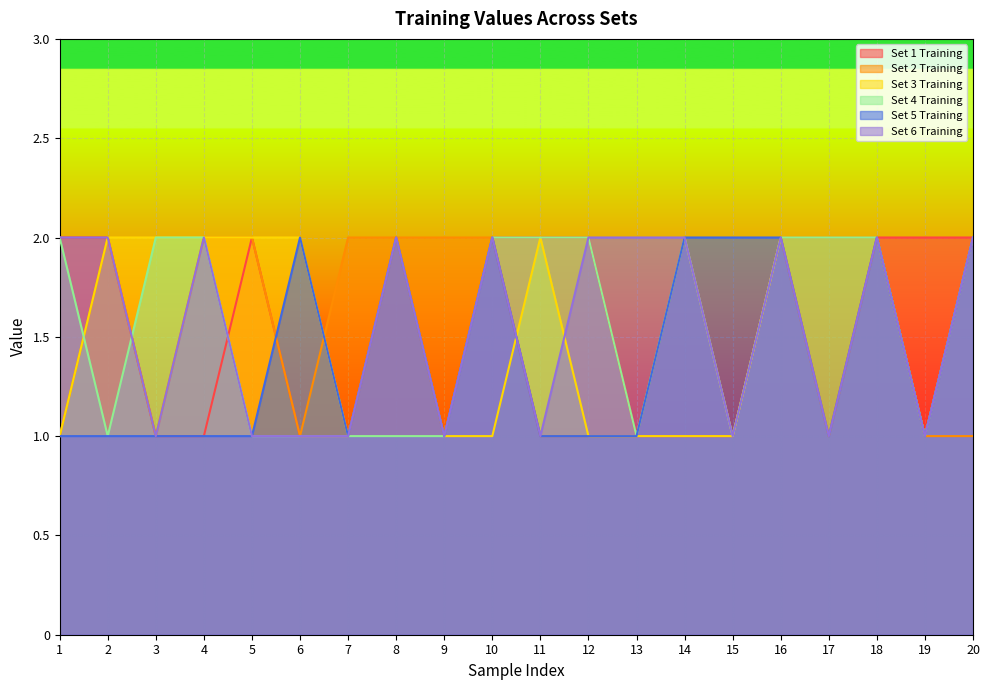

The Set 6 Training series shows 1 at 6. True or false?

False